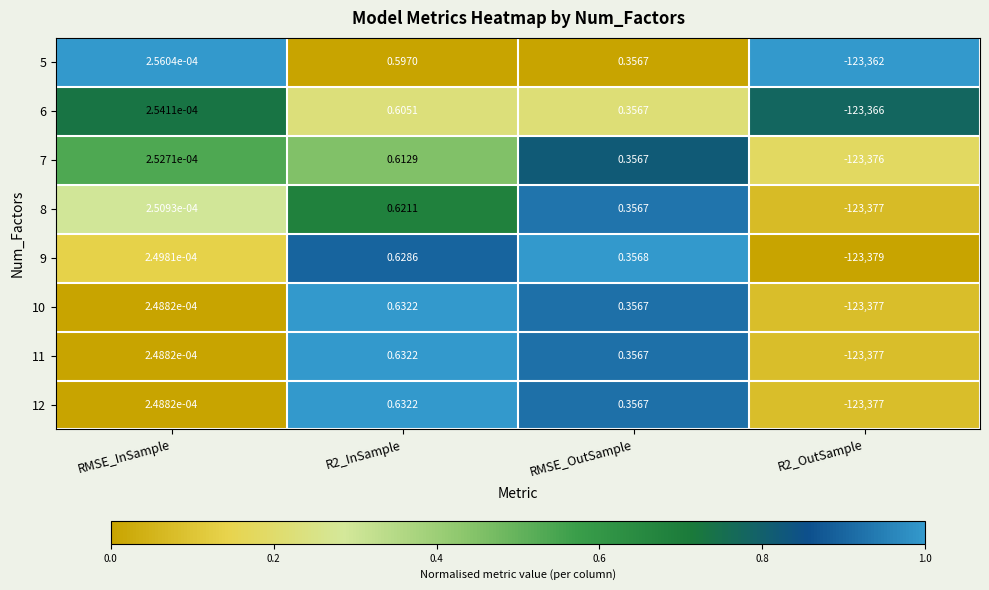

Which series has the largest total across all categories?

5